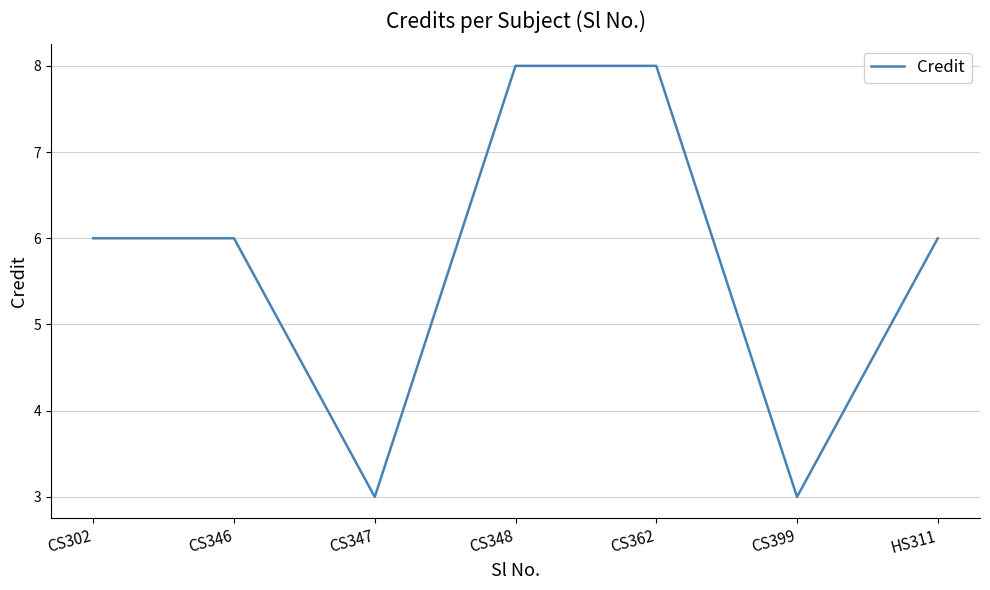

What is the average value?

6